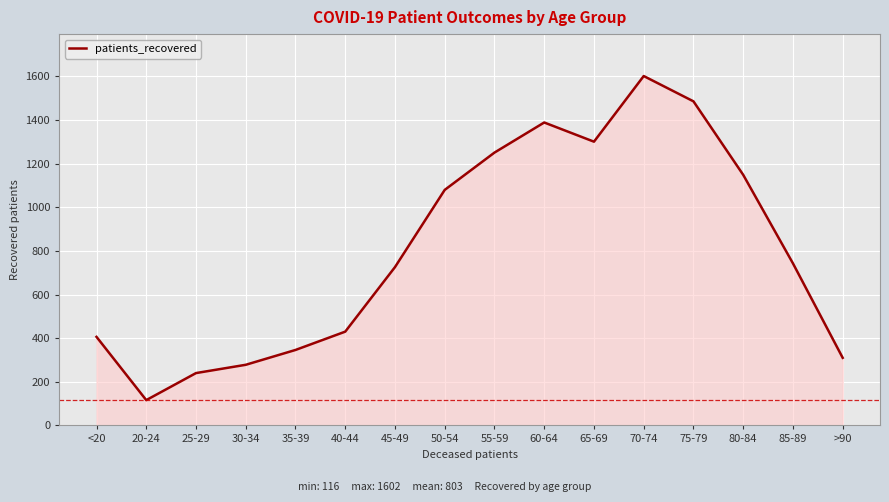

What is the difference between the maximum and minimum values?

1486